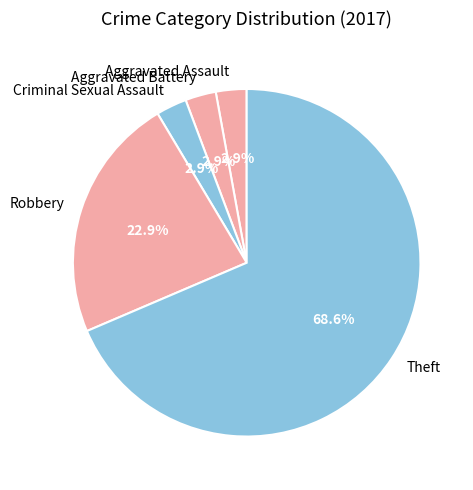

How much of the chart is everything except Criminal Sexual Assault?

97.1%